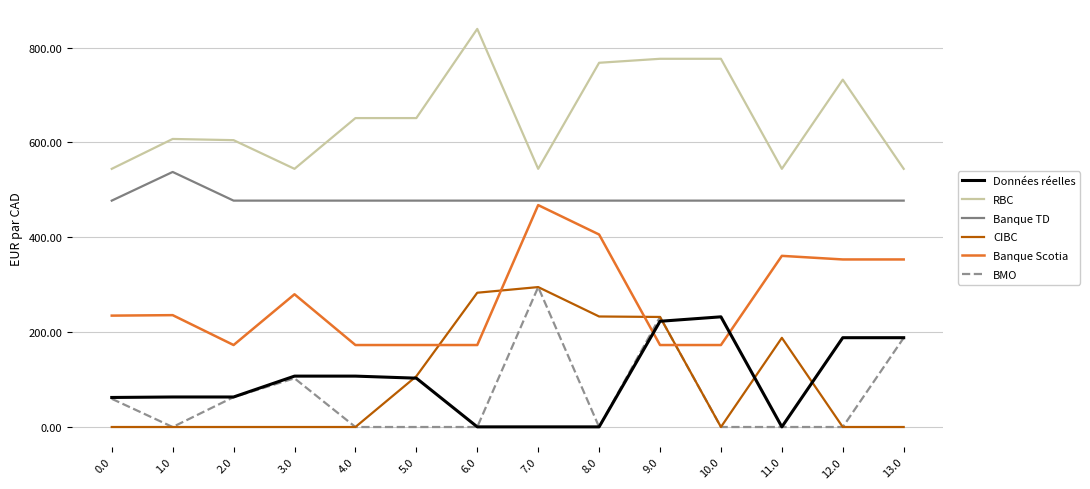

Is this an area chart (filled region under the line)?

No